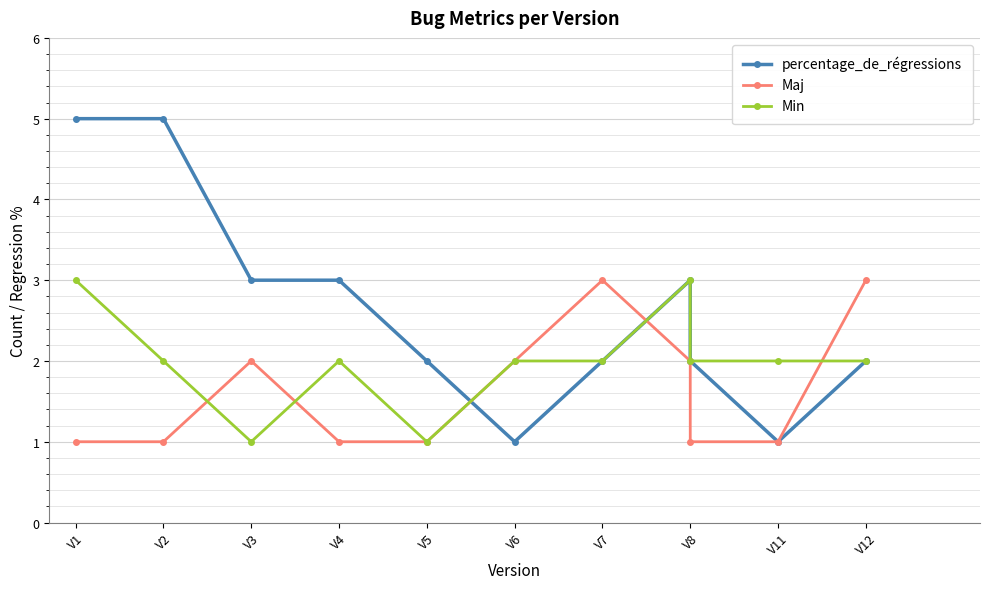

How many Maj values are between 1 and 2?

9